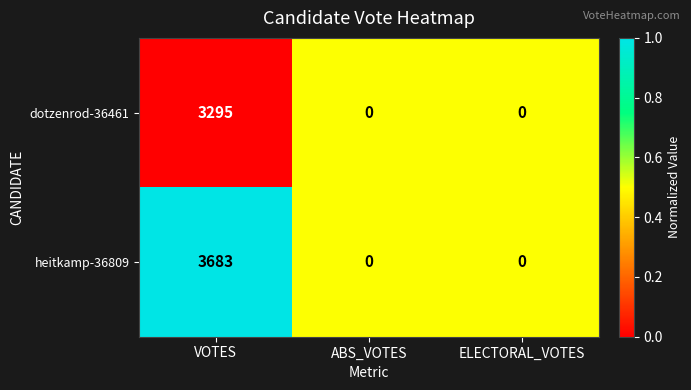

How many heitkamp-36809 values are between 0 and 3683?

3